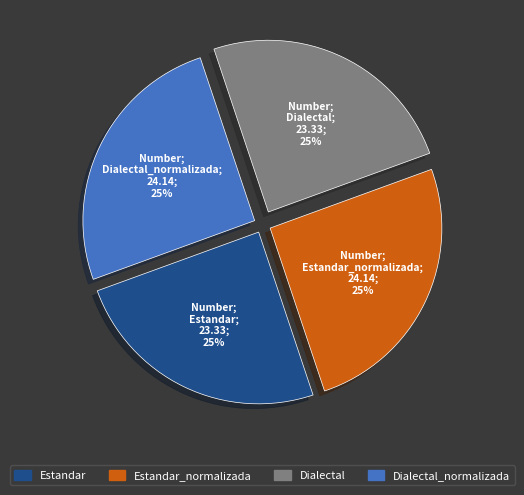

How many segments does this pie chart have?

4